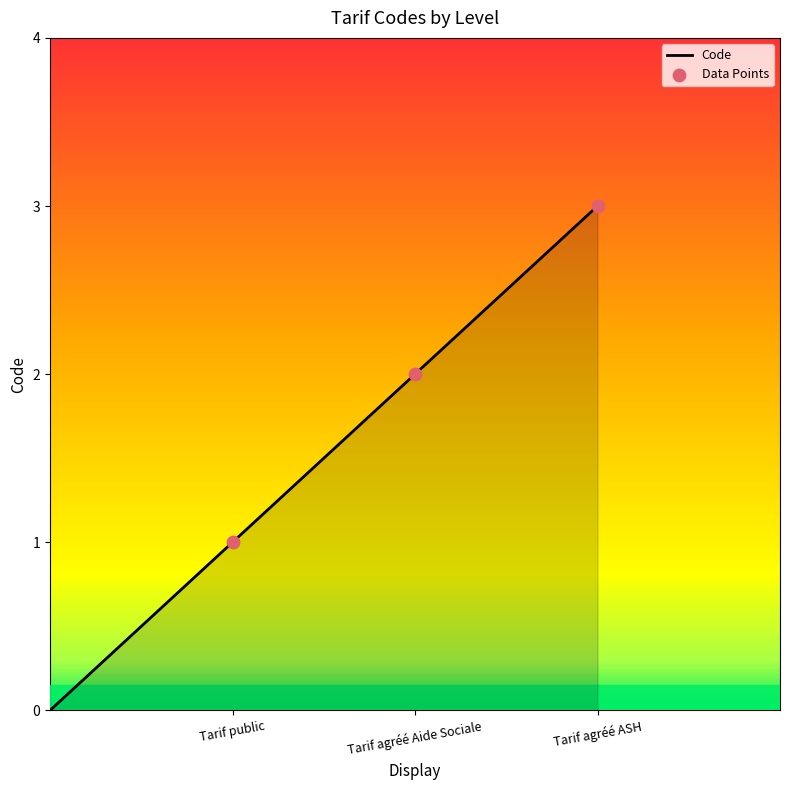

True or false: there are more than 1 points higher than both neighbors.

False